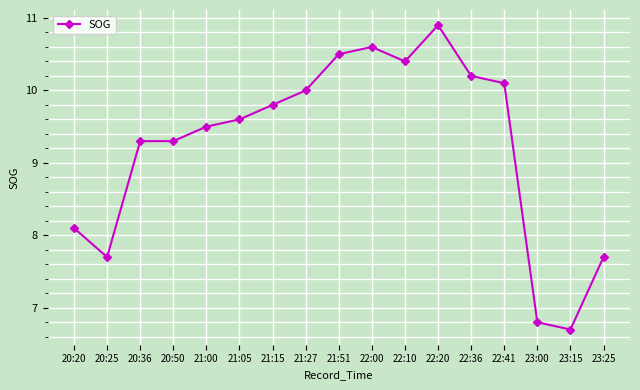

Which category has the highest value across all series?

22:20